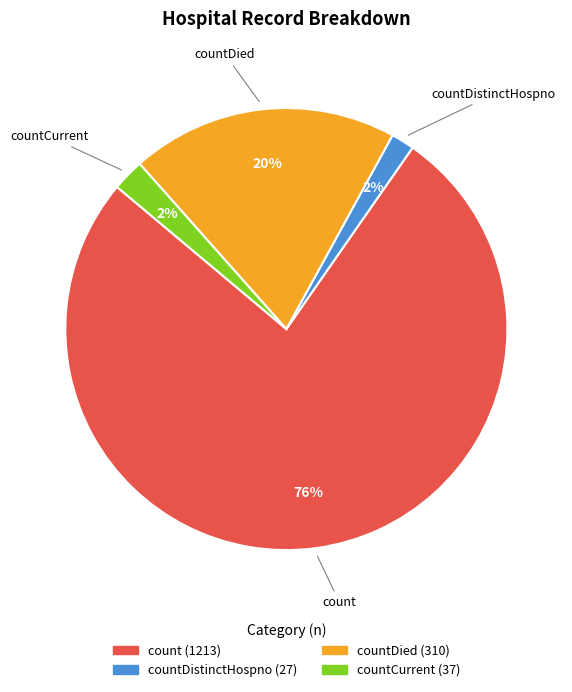

To the nearest percent, what is the average slice percentage?

25%